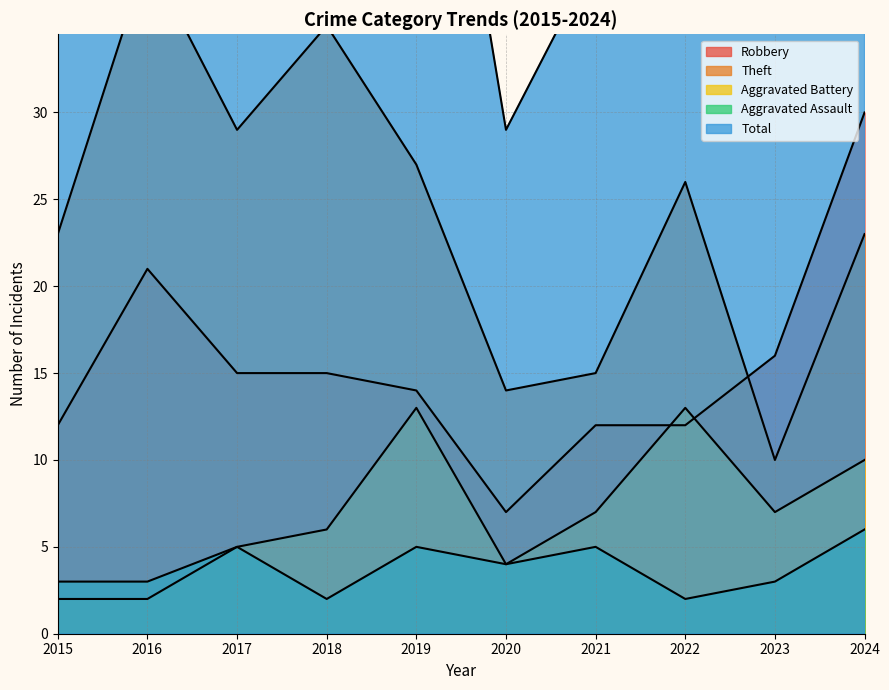

True or false: Aggravated Assault has more than 2 interior local peaks.

True